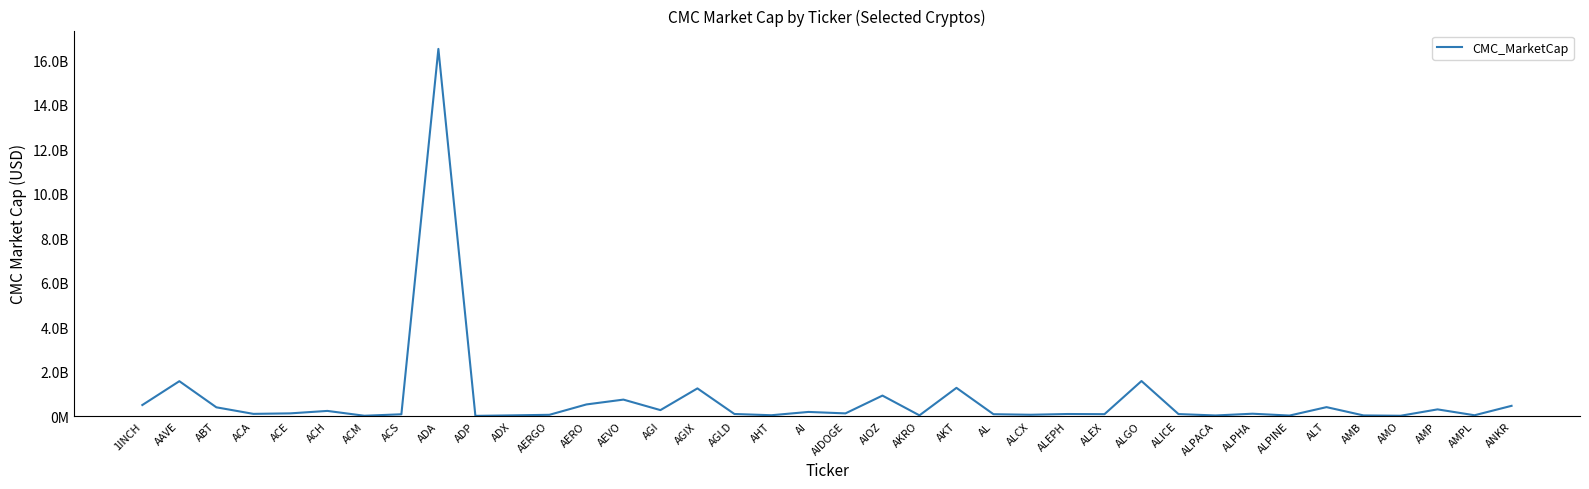

Is this an area chart (filled region under the line)?

No